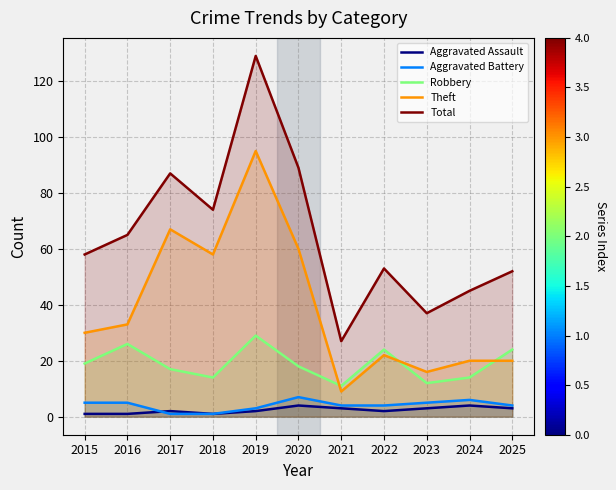

Does the chart display data point markers on the line(s)?

No